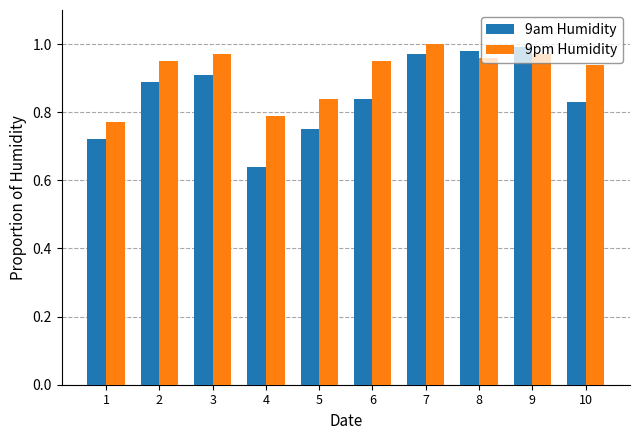

Which series has the widest spread of values?

9am Humidity